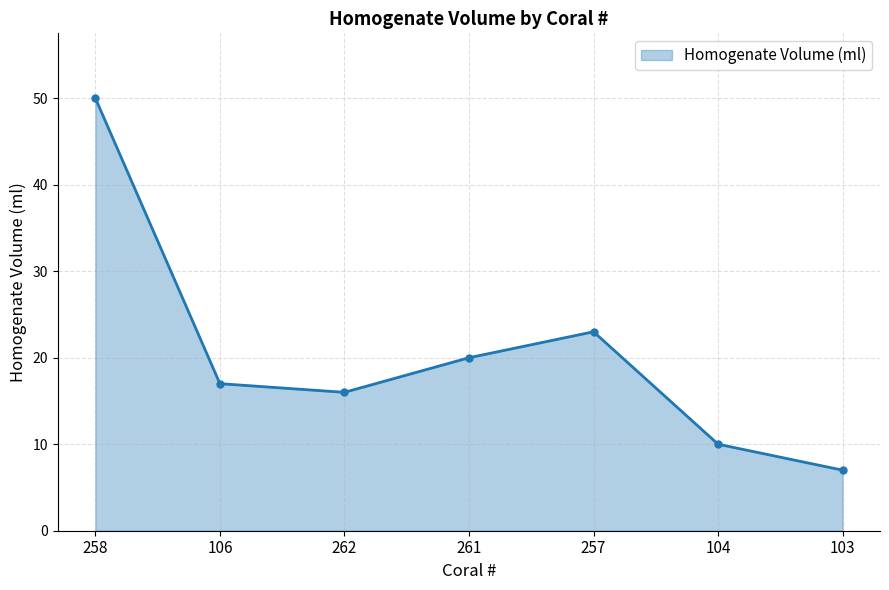

What is the change in value from 258 to 104?

-40